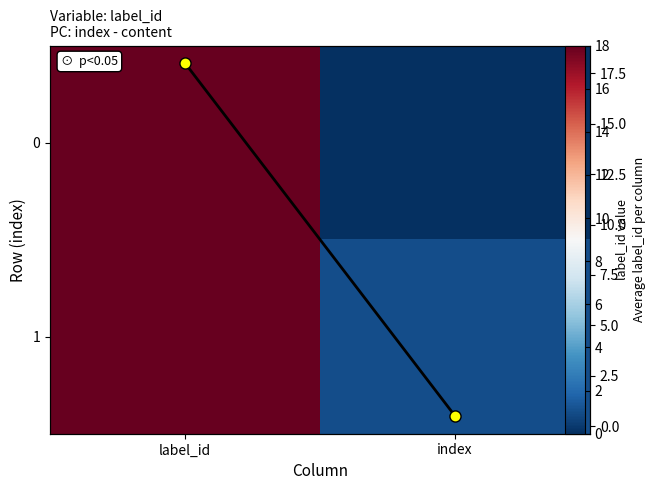

What is the difference between the 1 values at index and label_id?

17.0